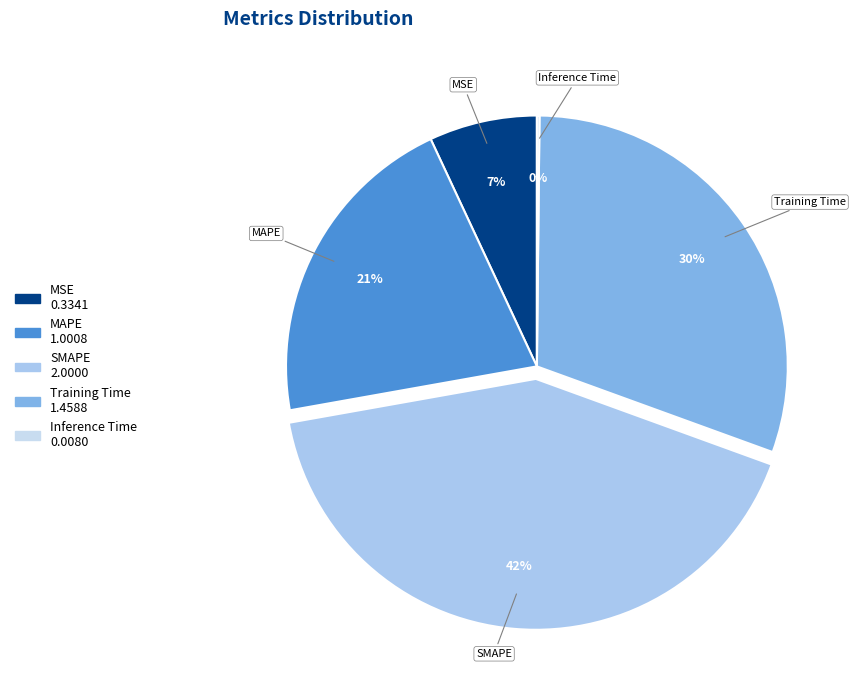

To the nearest percent, what is the combined percentage of MAPE and MSE?

28%